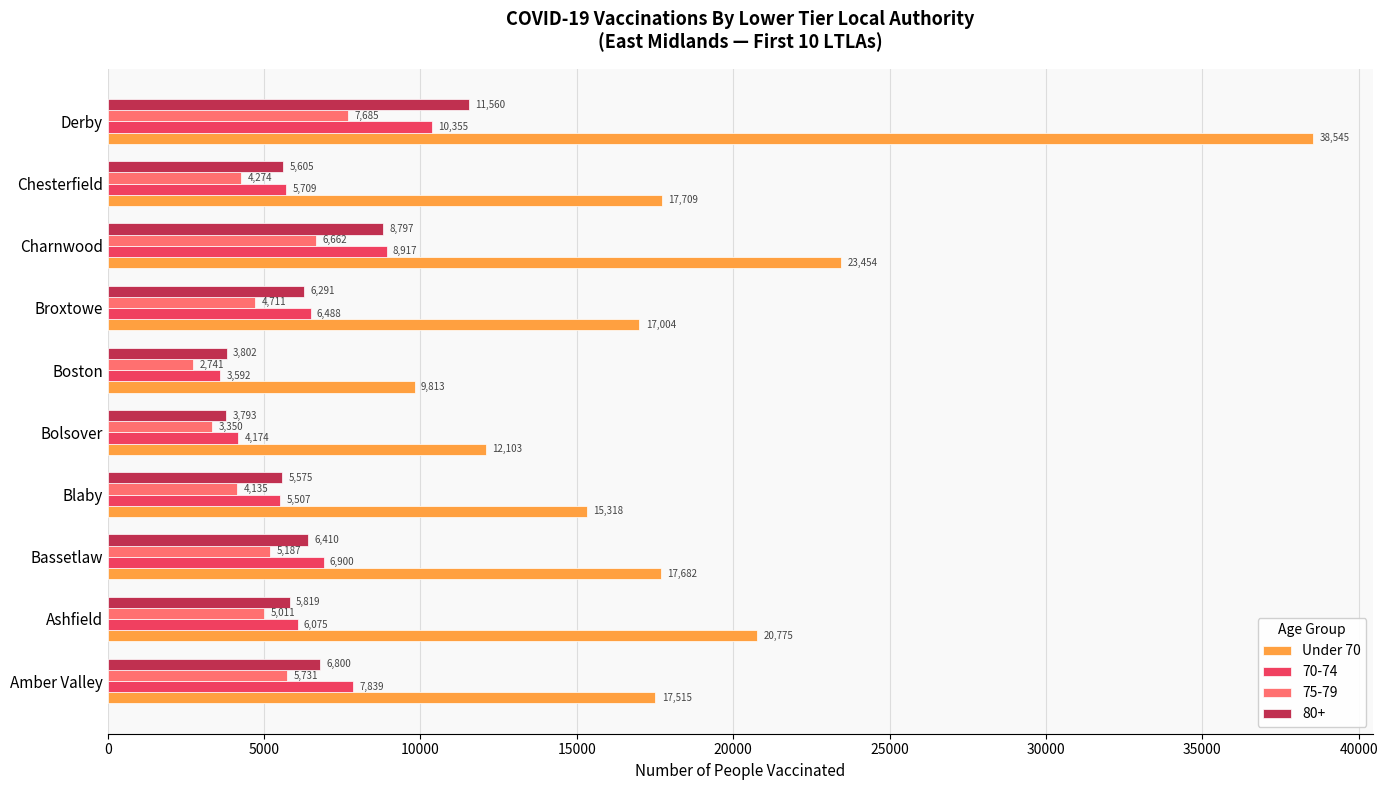

Which series has the largest range (max minus min)?

Under 70